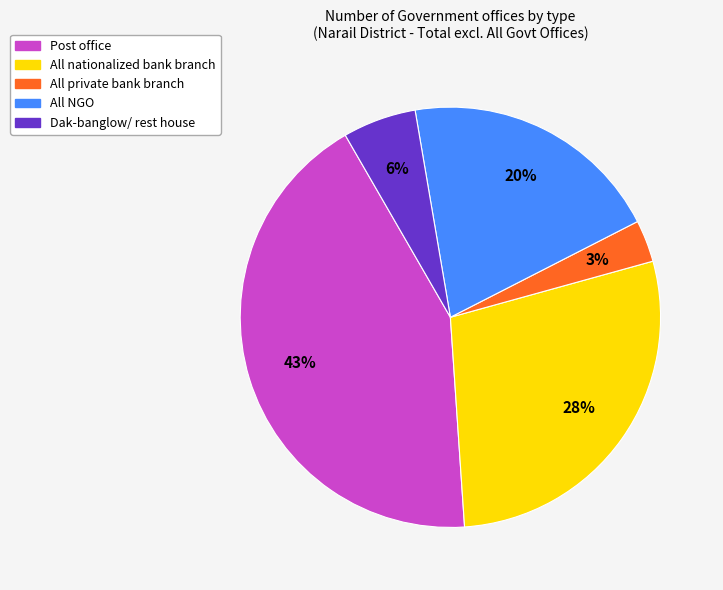

Is it true that All private bank branch is 3% of the pie?

True